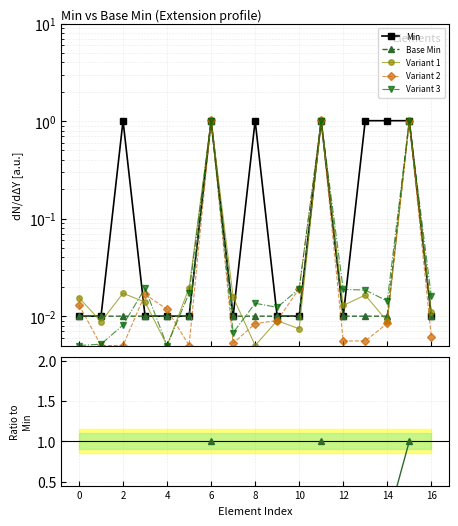

True or false: Base Min and Variant 1 cross at least once.

True